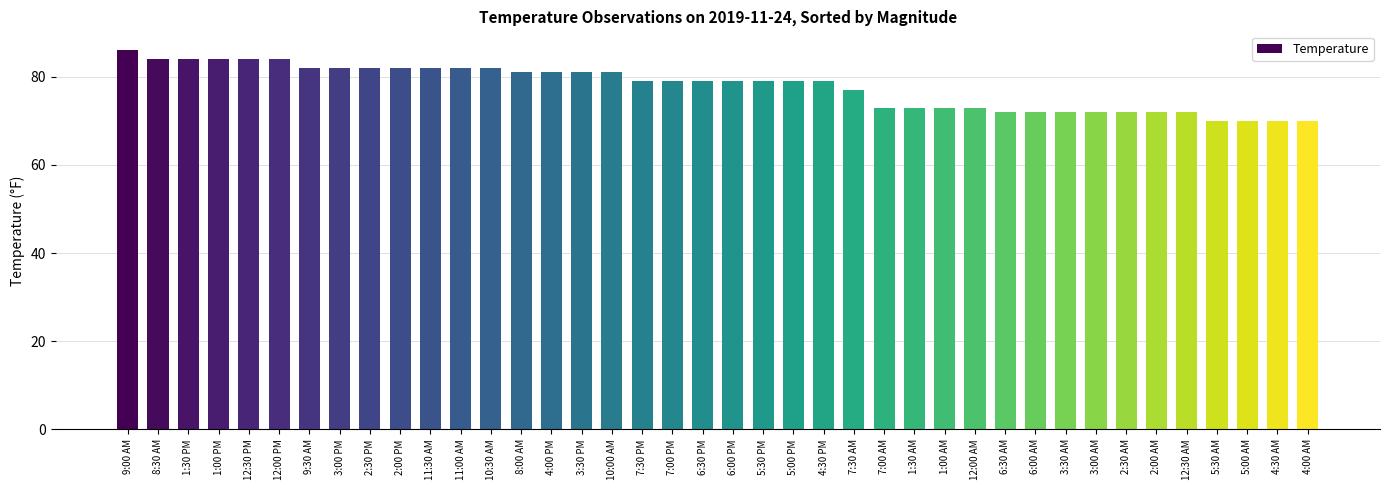

What is the difference between the maximum and minimum values?

16